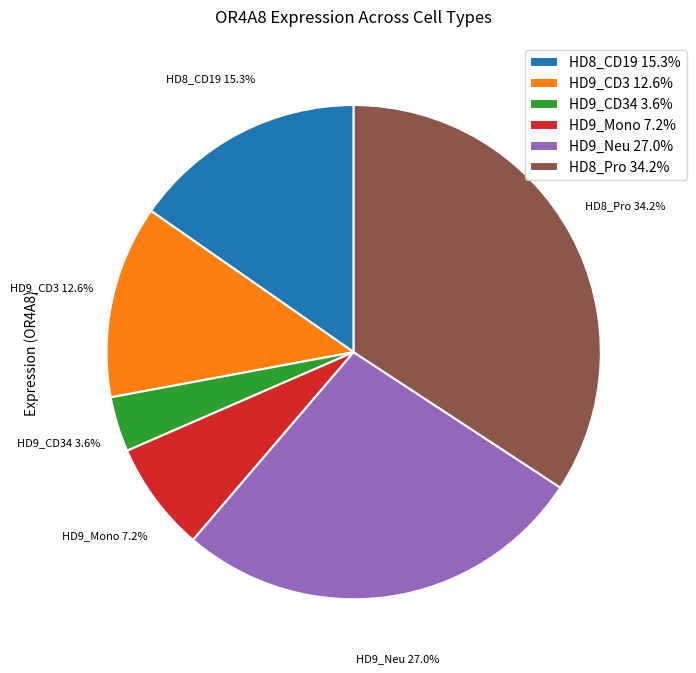

Rank the categories by value from lowest to highest.

HD9_CD34 3.6%, HD9_Mono 7.2%, HD9_CD3 12.6%, HD8_CD19 15.3%, HD9_Neu 27.0%, HD8_Pro 34.2%